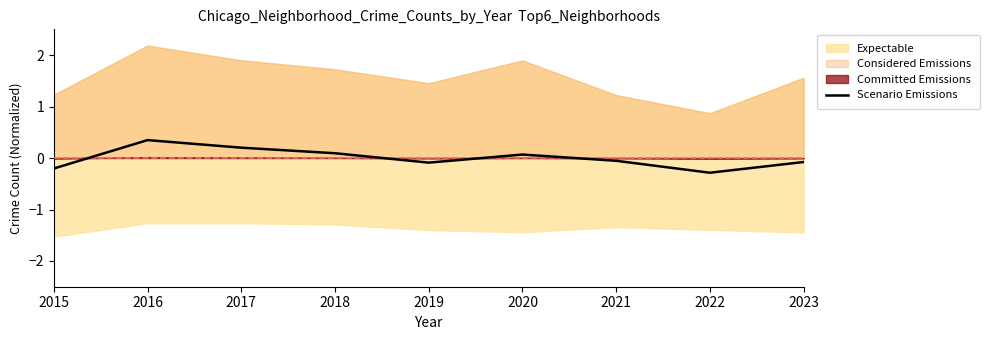

Reading left to right, list all the values displayed in this chart.

2015=-0.2	2016=0.3	2017=0.2	2018=0.1	2019=-0.1	2020=0.1	2021=-0.1	2022=-0.3	2023=-0.1